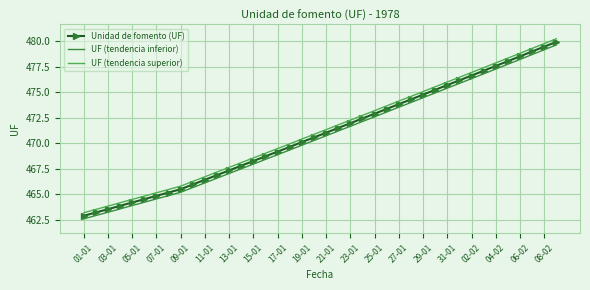

True or false: Unidad de fomento (UF) and UF (tendencia superior) cross at least once.

False